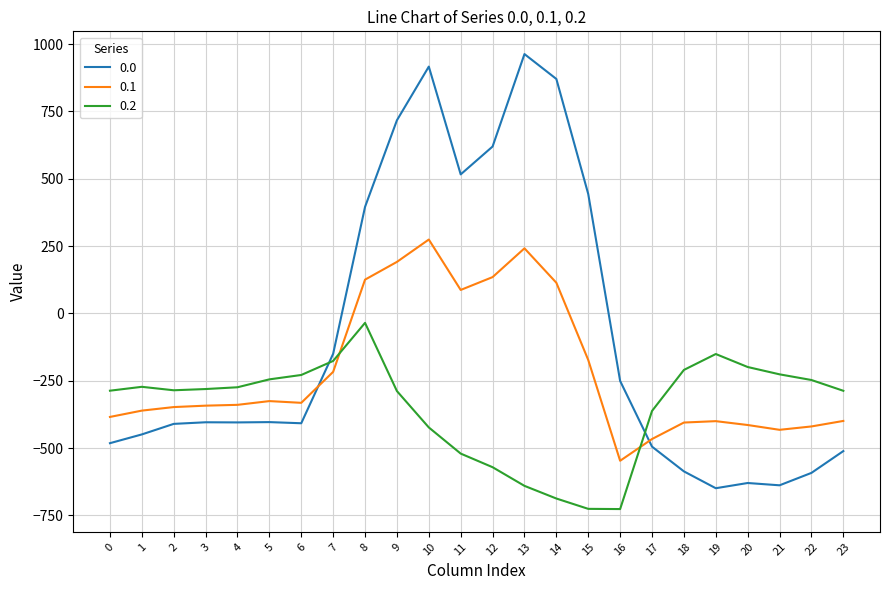

What is the approximate value of 0.0 at 17?

-494.8